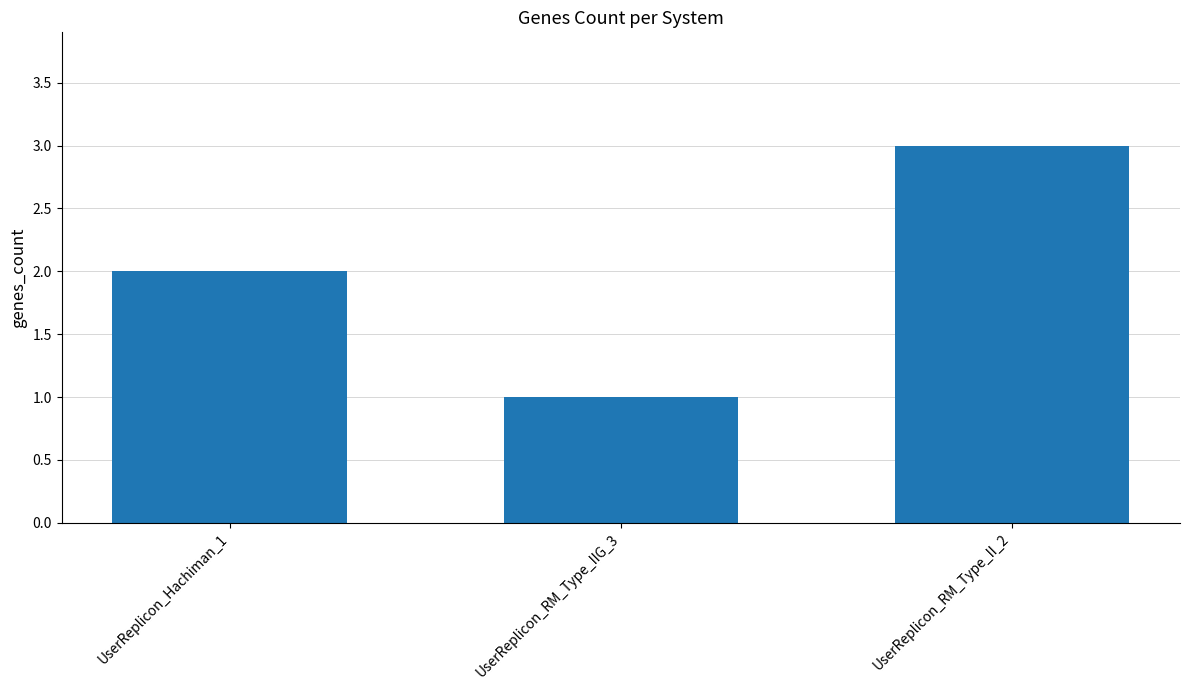

What is the difference between the values at UserReplicon_RM_Type_IIG_3 and UserReplicon_Hachiman_1?

1